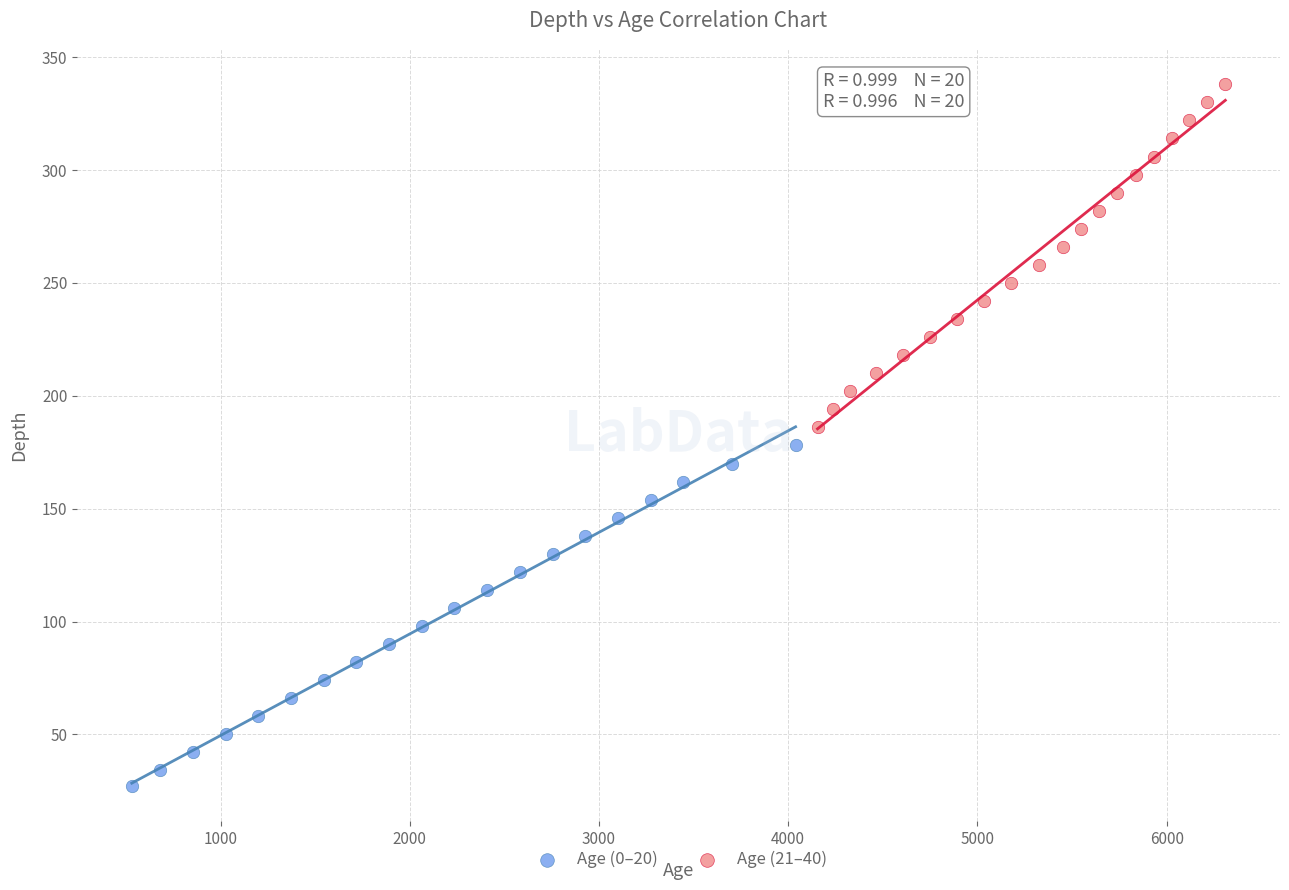

What are all the series names shown in the legend?

Age (0–20), Age (21–40)